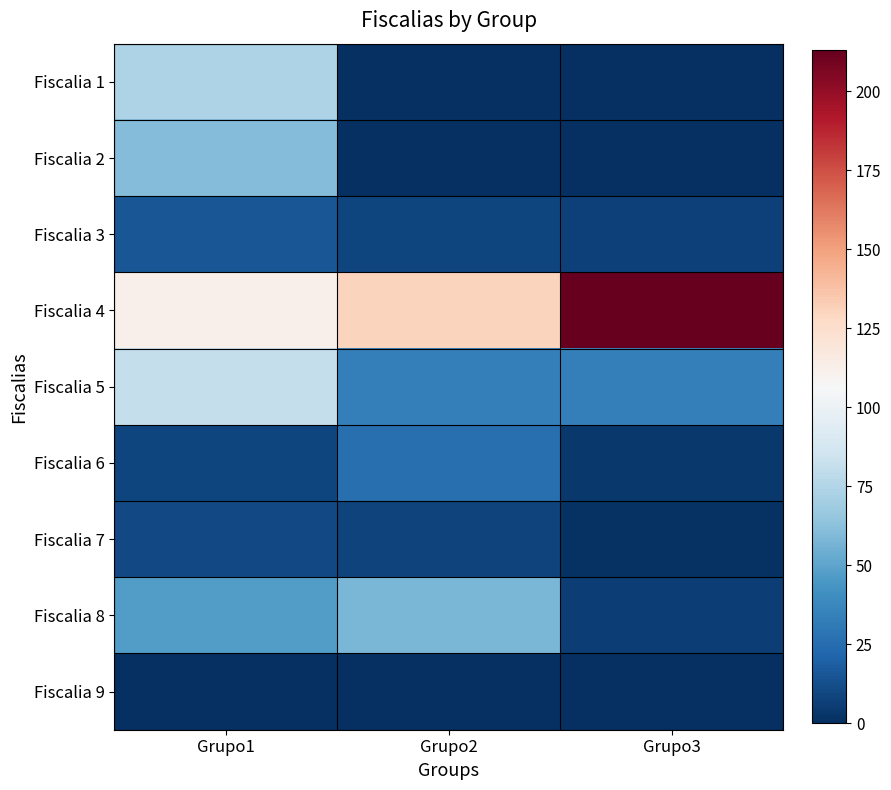

Reading left to right, transcribe all the data shown in this chart.

Fiscalia 1: Grupo1=74	Grupo2=0	Grupo3=0
Fiscalia 2: Grupo1=60	Grupo2=0	Grupo3=0
Fiscalia 3: Grupo1=15	Grupo2=9	Grupo3=7
Fiscalia 4: Grupo1=112	Grupo2=130	Grupo3=213
Fiscalia 5: Grupo1=81	Grupo2=34	Grupo3=34
Fiscalia 6: Grupo1=9	Grupo2=26	Grupo3=4
Fiscalia 7: Grupo1=10	Grupo2=8	Grupo3=1
Fiscalia 8: Grupo1=47	Grupo2=58	Grupo3=6
Fiscalia 9: Grupo1=0	Grupo2=0	Grupo3=0